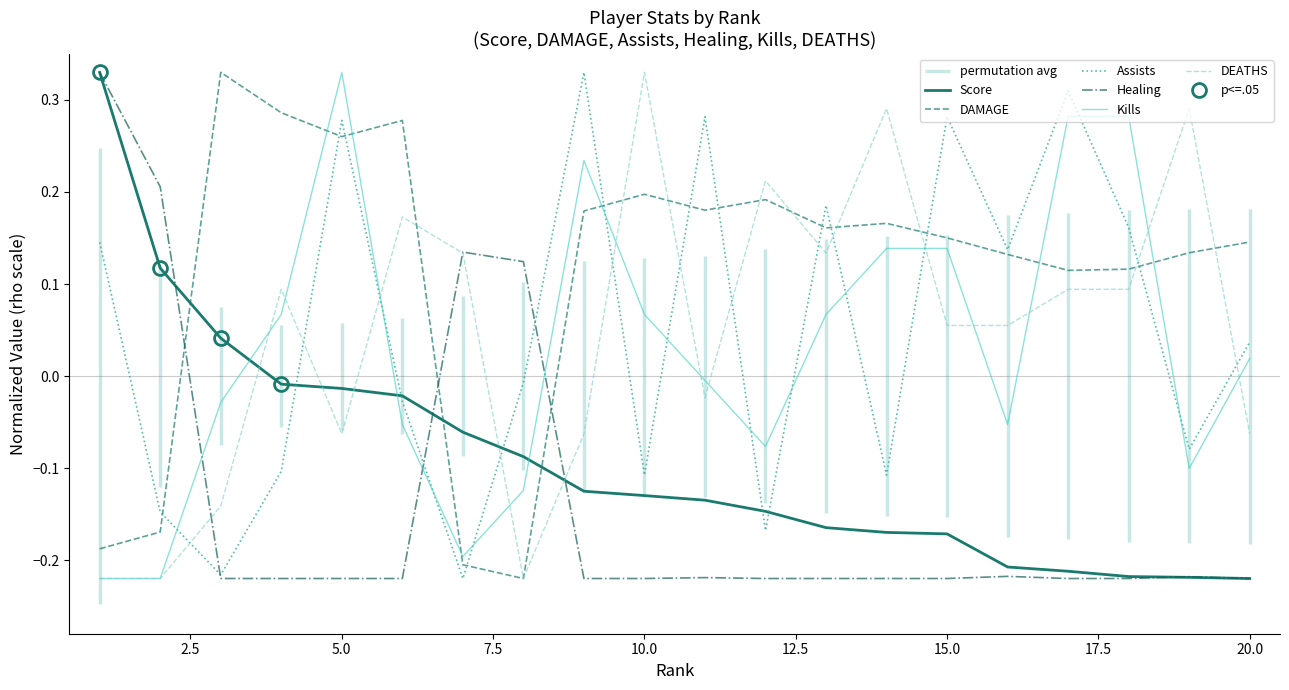

Which category has the highest value in the DEATHS series?

10.0